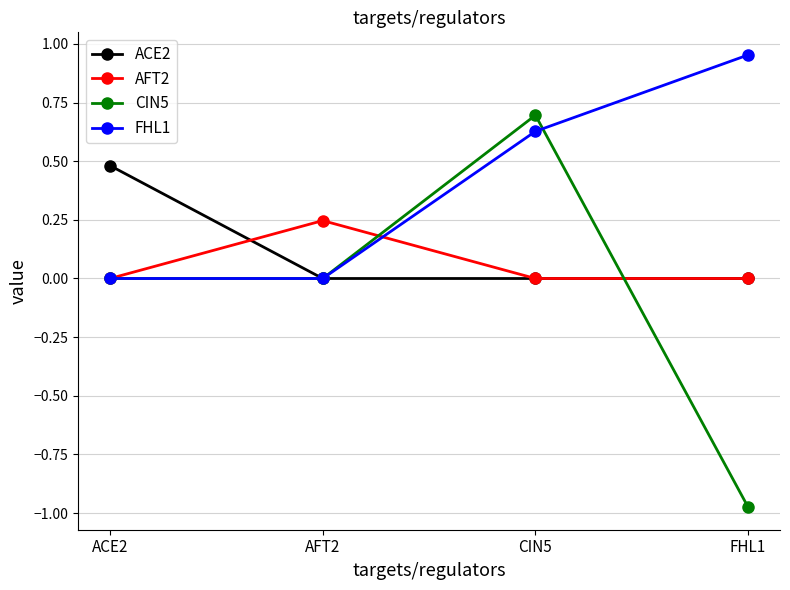

Which series has the largest range (max minus min)?

CIN5